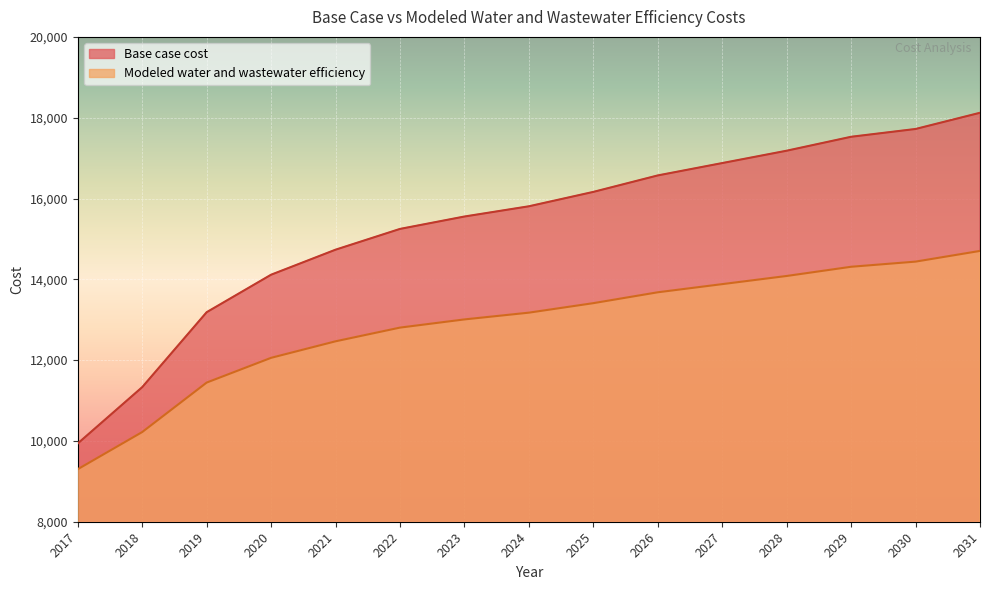

At which label does Base case cost first exceed 15807?

2024